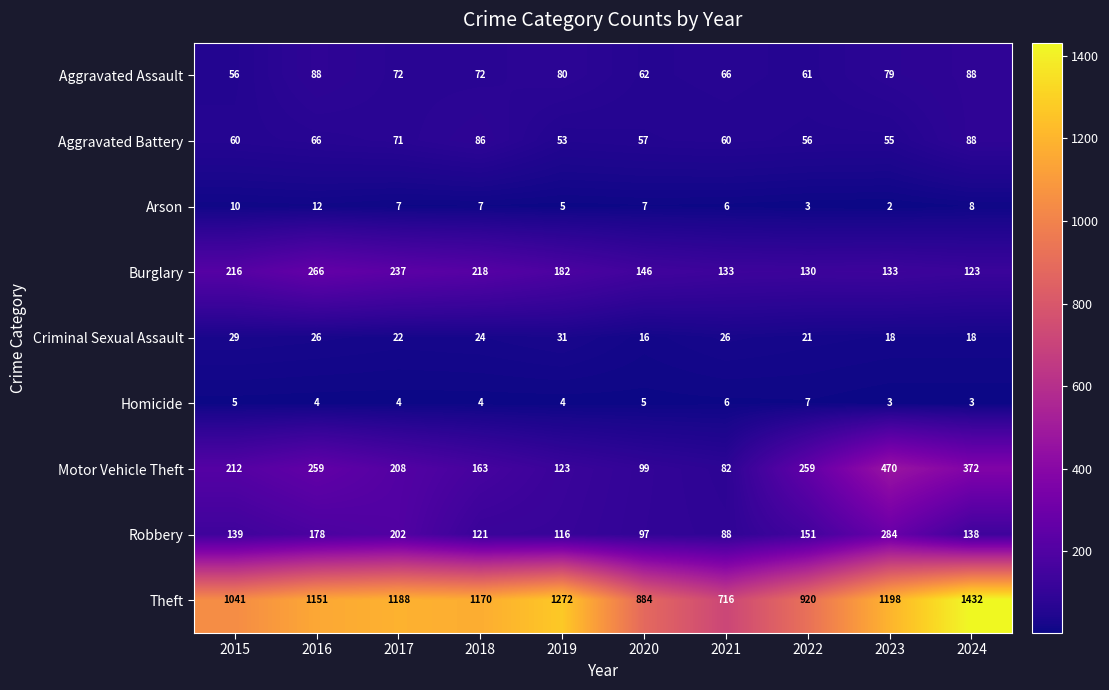

What is the total value across all series at 2022?

1608